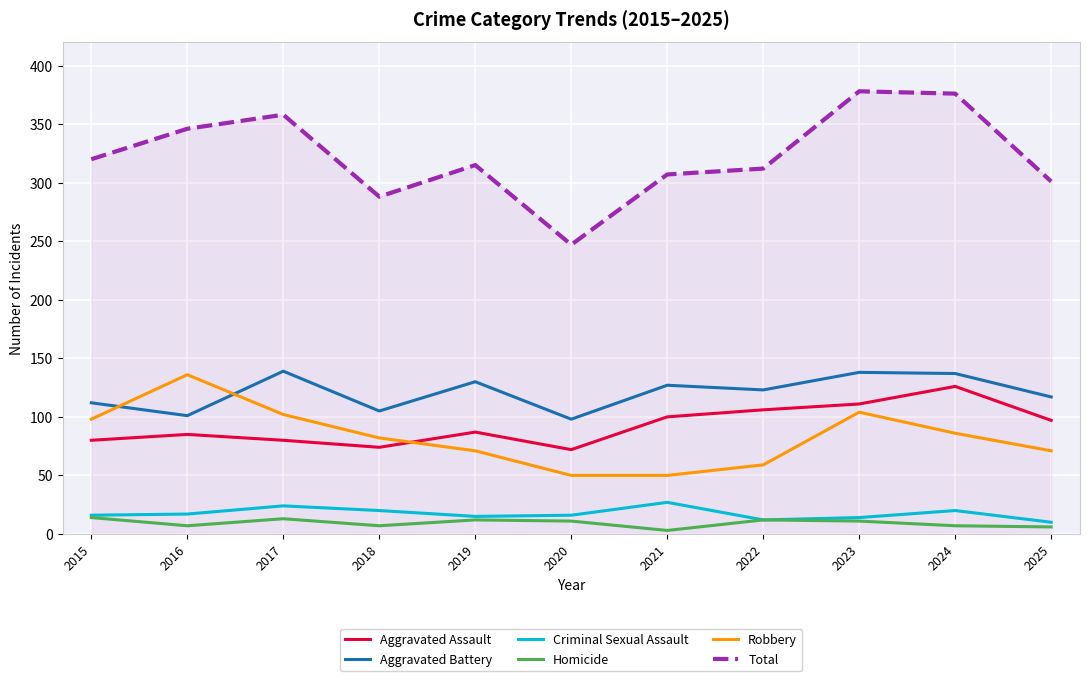

What is the difference between the highest and lowest values at 2015?

306